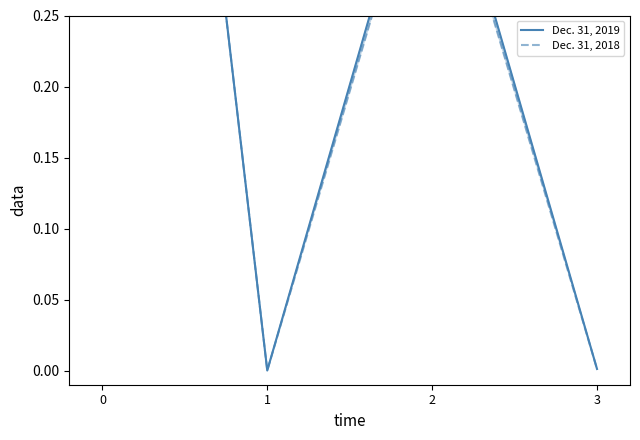

What is the value of the Dec. 31, 2019 point at the 1st from the left?

1.0